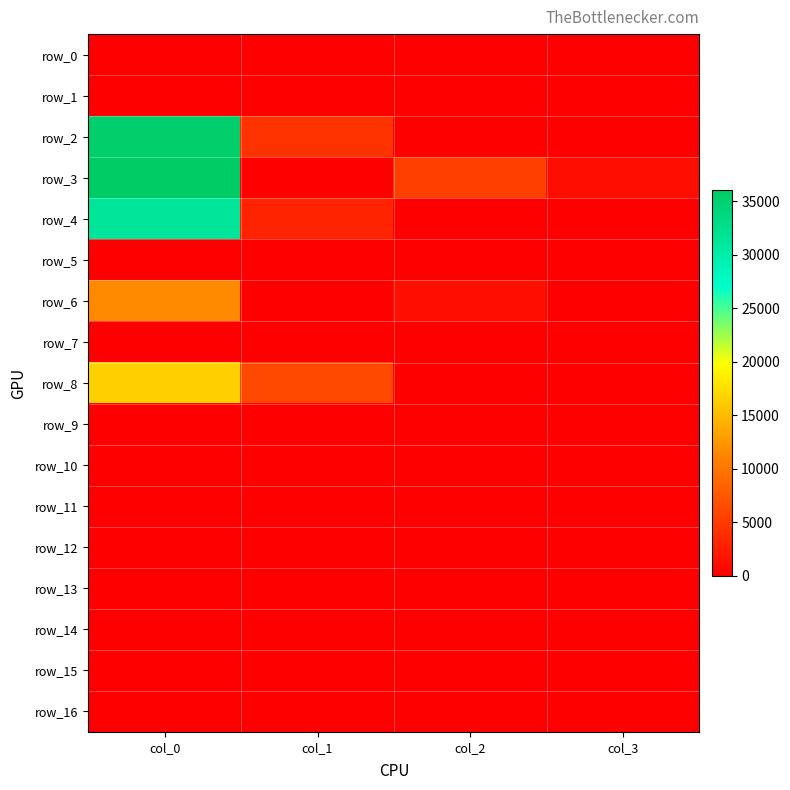

Which series has the largest range (max minus min)?

row_3